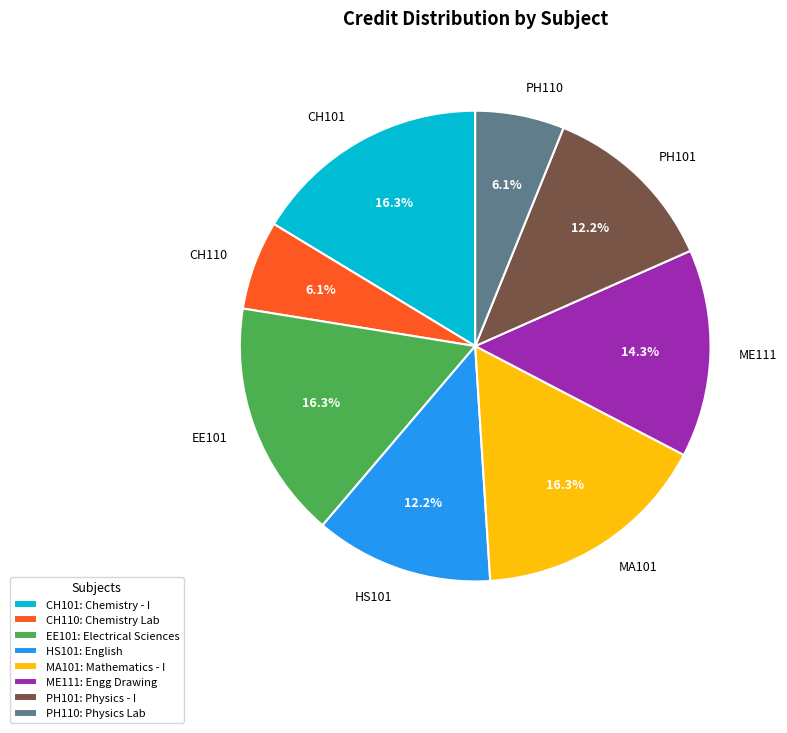

Is there any slice that represents more than half of the pie?

No